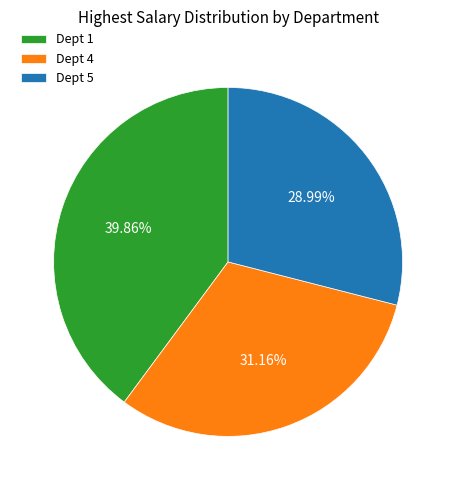

Approximately how many times larger is the value at Dept 4 compared to Dept 1?

0.8